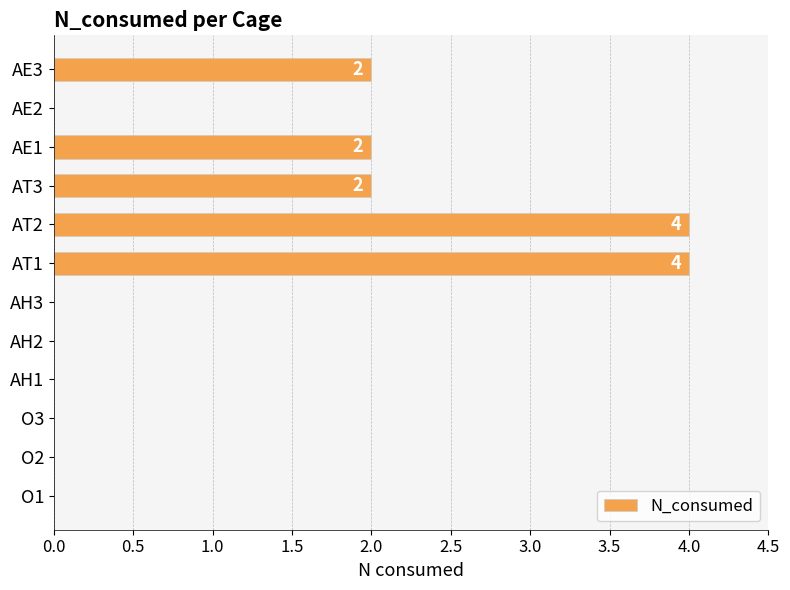

True or false: the data shows 0 at AE2.

True